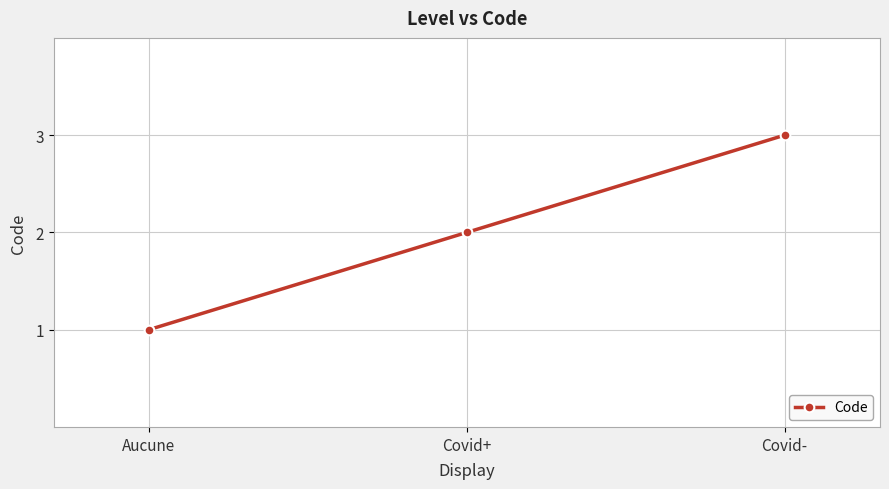

Count the values in the range 1 to 3.

3